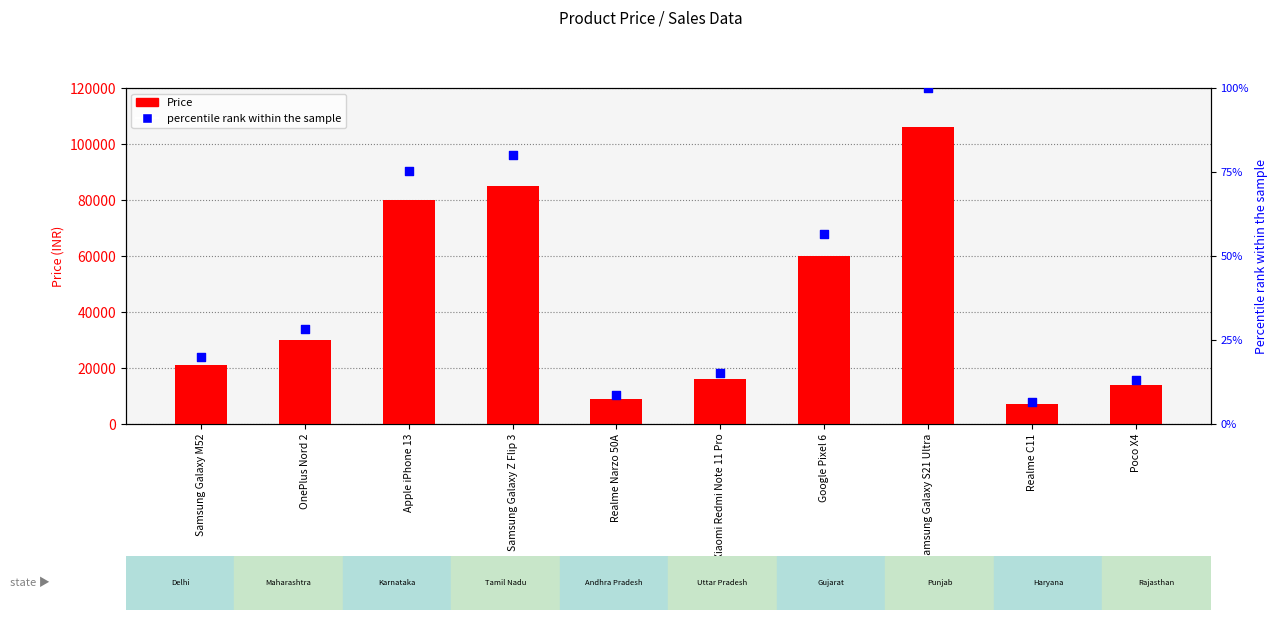

Is the value of percentile rank within the sample at Google Pixel 6 greater than the value of Price at Samsung Galaxy S21 Ultra?

No